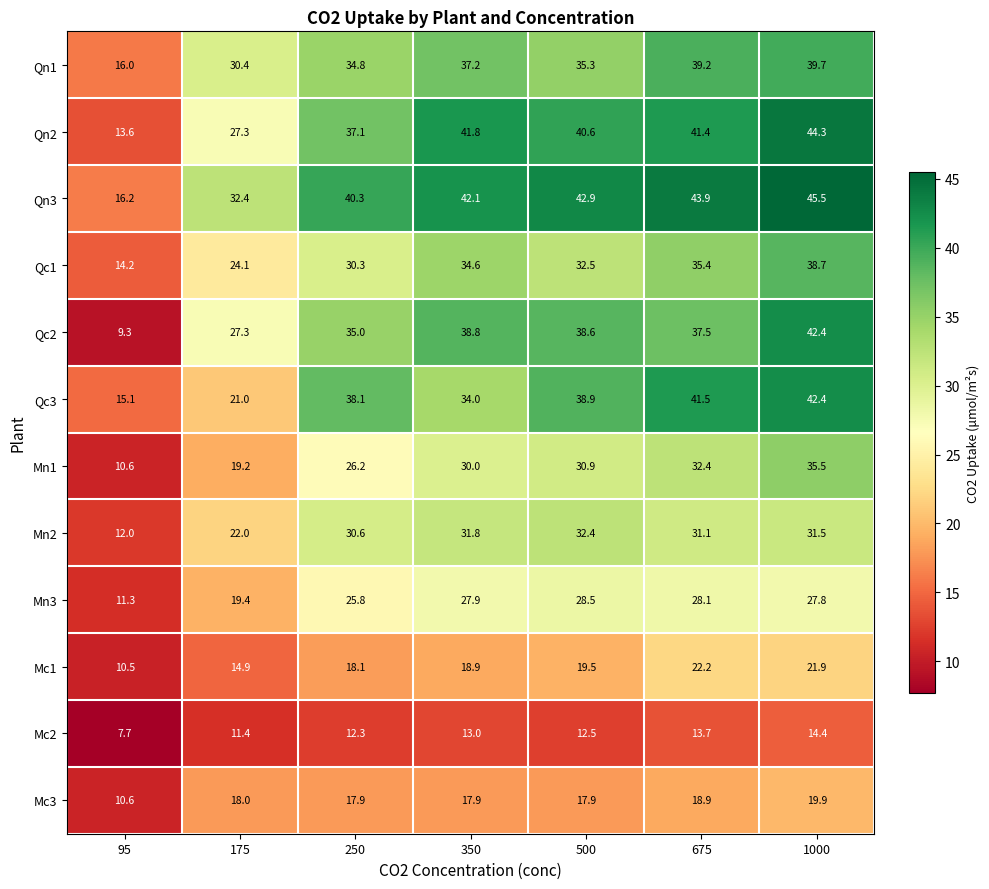

What is the difference between the Qn3 values at 250 and 1000?

5.2